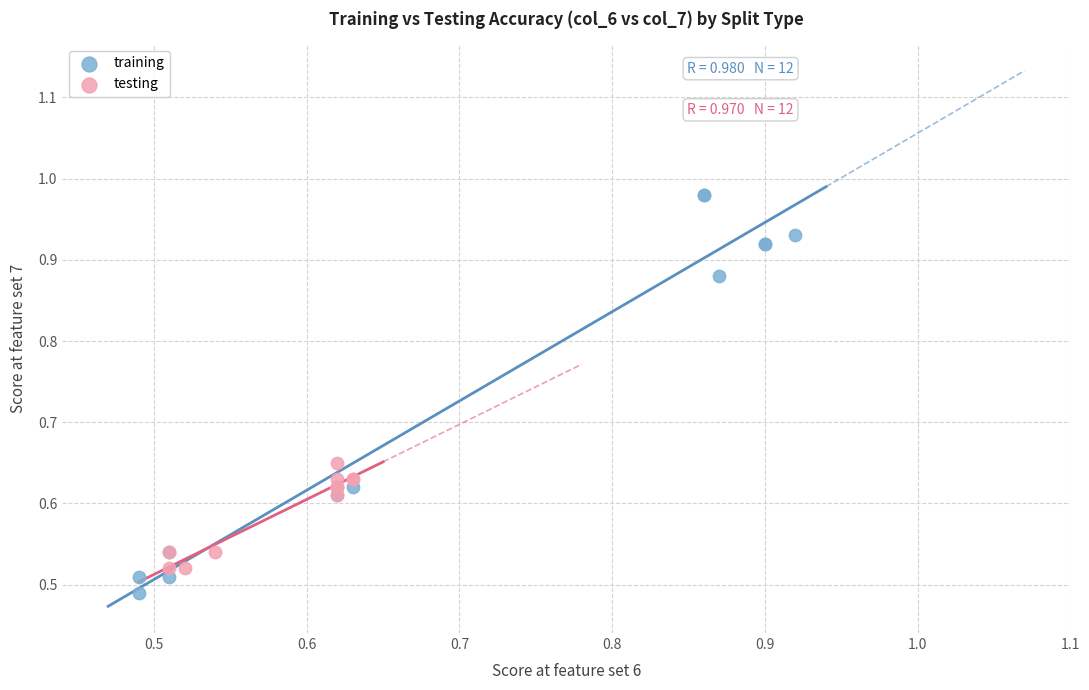

Which series has the widest spread of Y values?

training